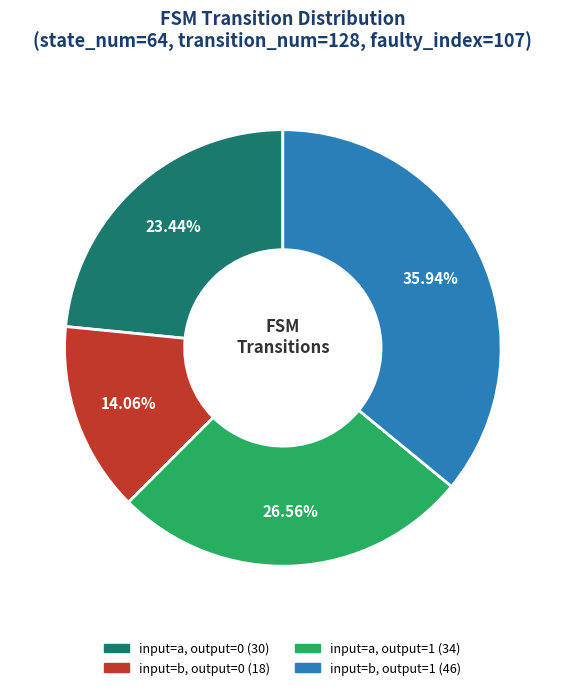

To the nearest percent, what is the difference between the largest and smallest slice percentages?

22%